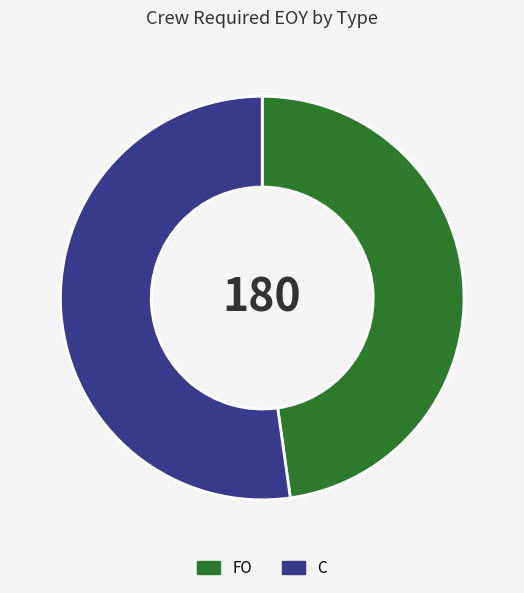

Rank the categories by value from lowest to highest.

FO, C